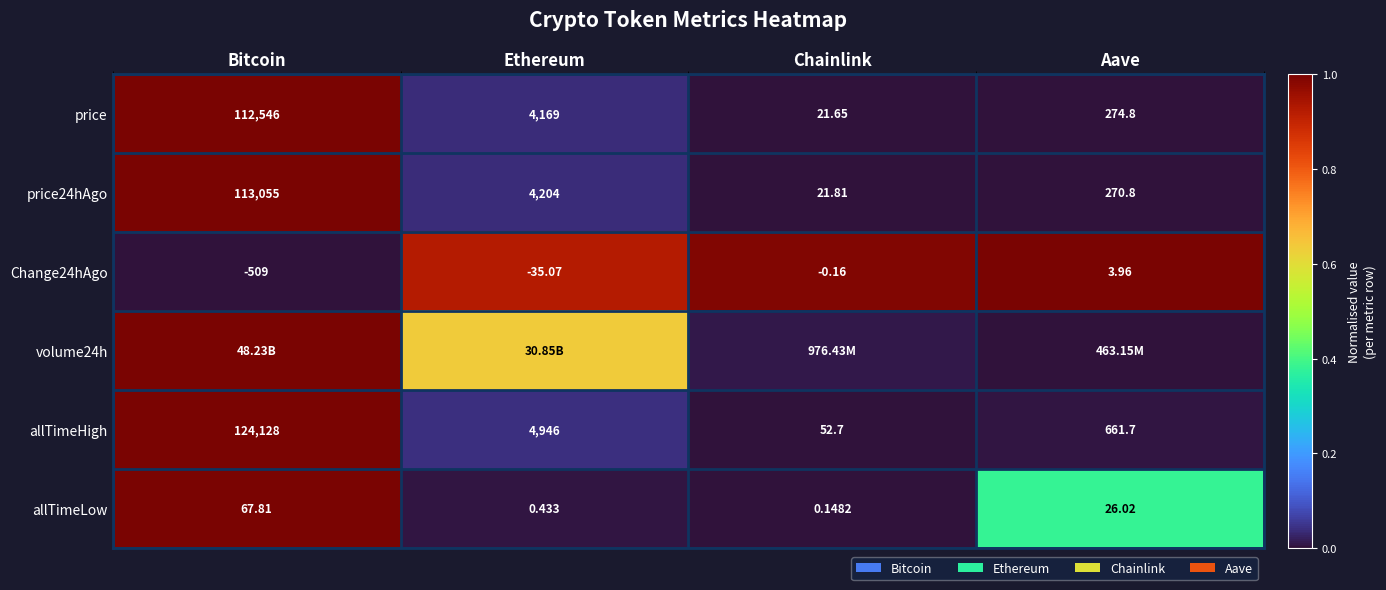

Where does the Change24hAgo series first go above 0?

Aave